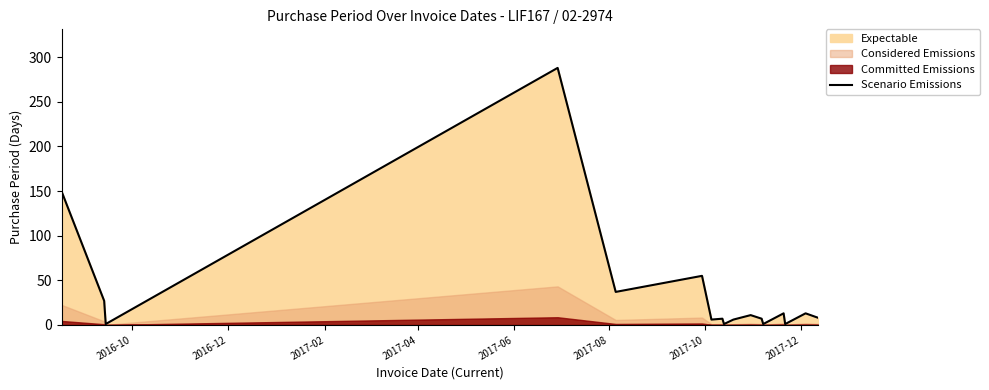

What is the smallest value displayed?

1